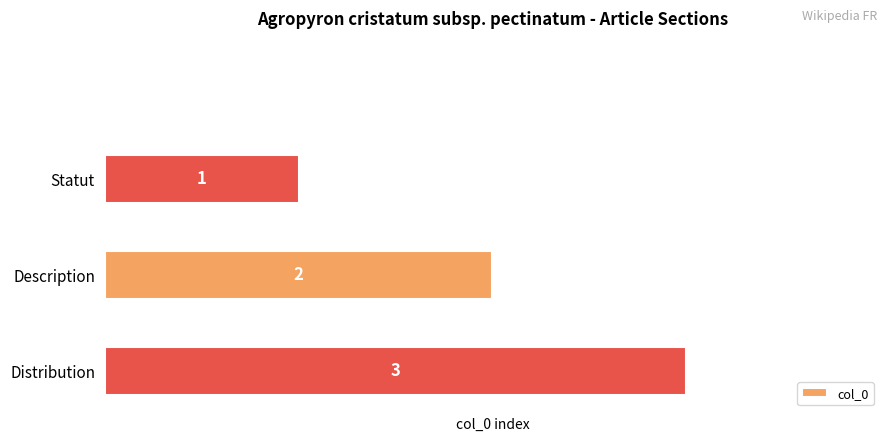

What is the average value?

2